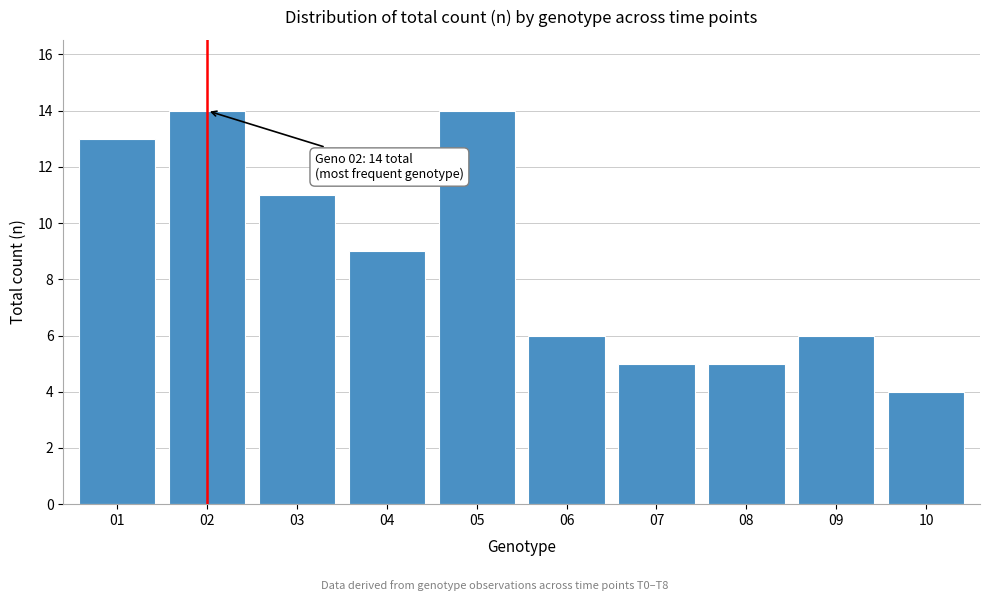

Reading left to right, list all the values displayed in this chart.

01=13	02=14	03=11	04=9	05=14	06=6	07=5	08=5	09=6	10=4